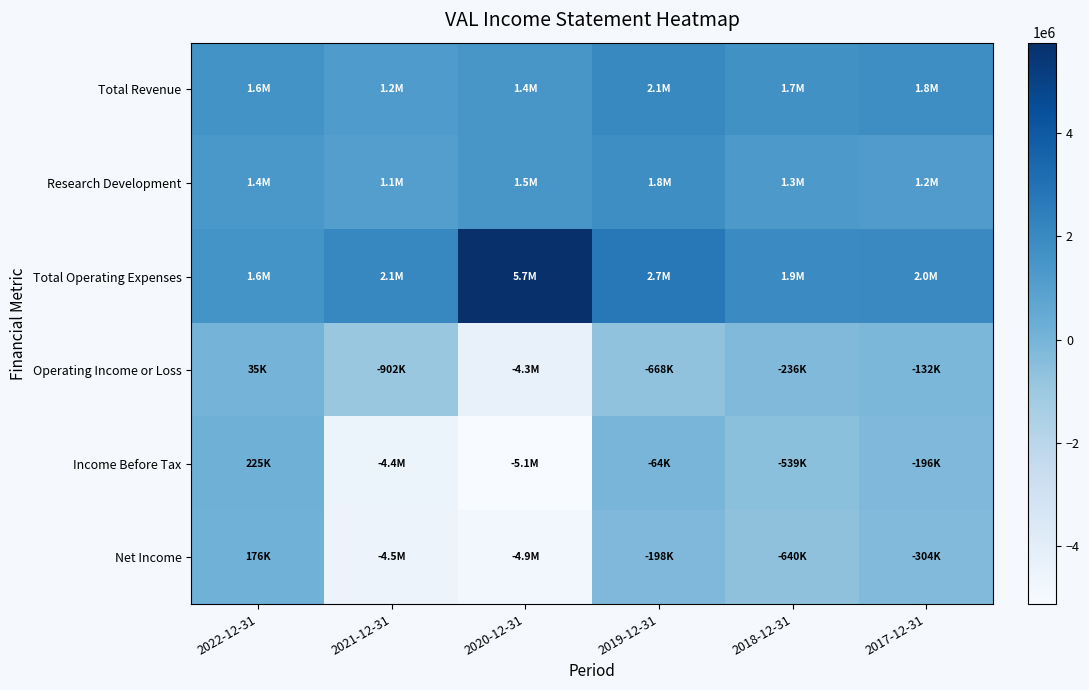

Which series has the largest range (max minus min)?

Income Before Tax